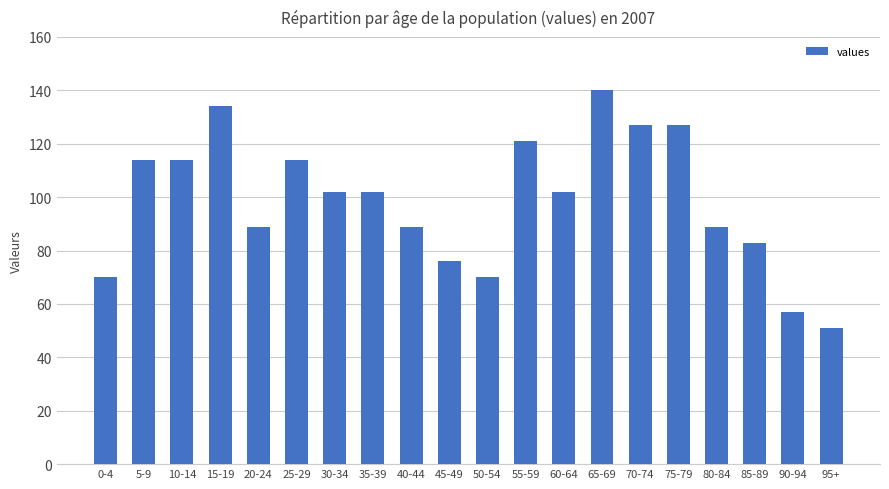

Does the chart contain any negative values?

No